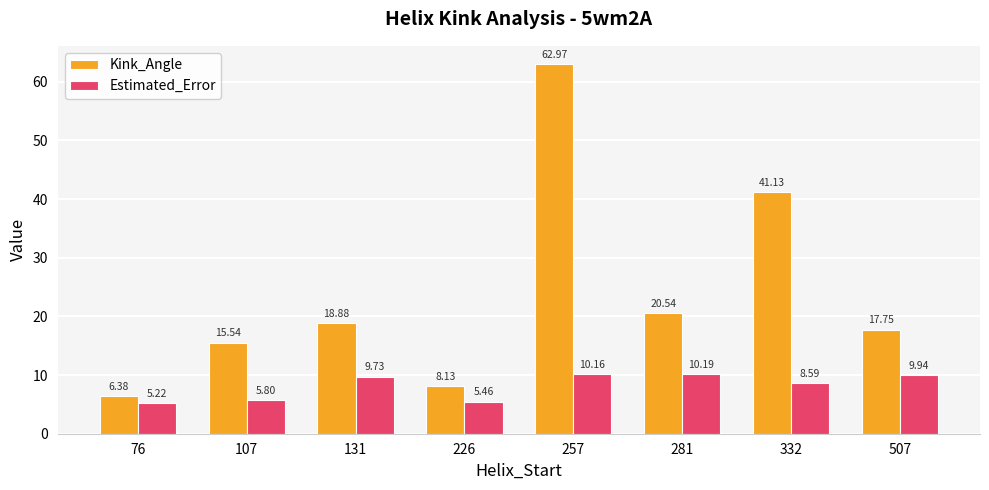

How many groups of bars are there?

8